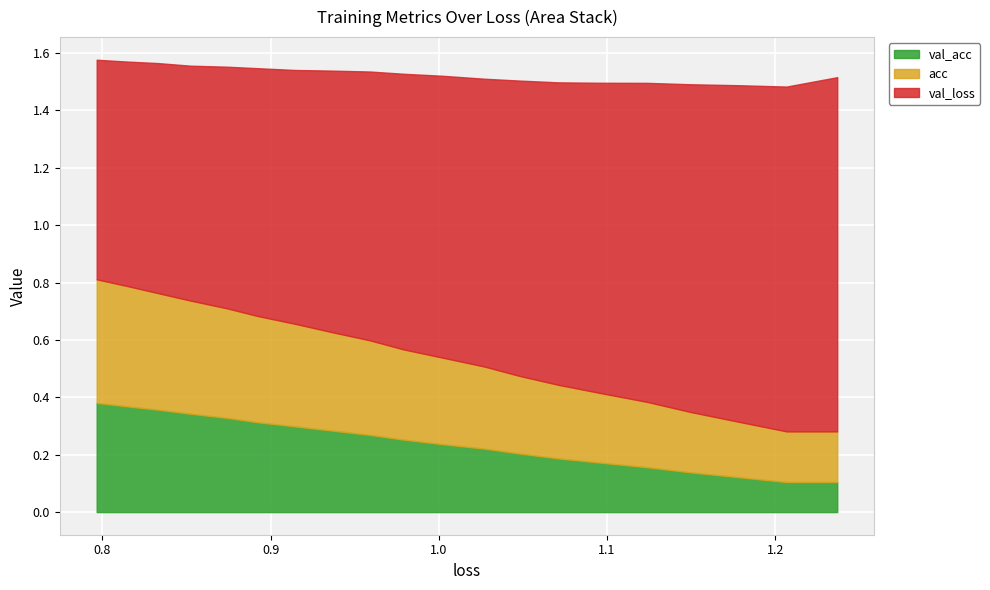

Which has a higher value, 19 or 3?

3